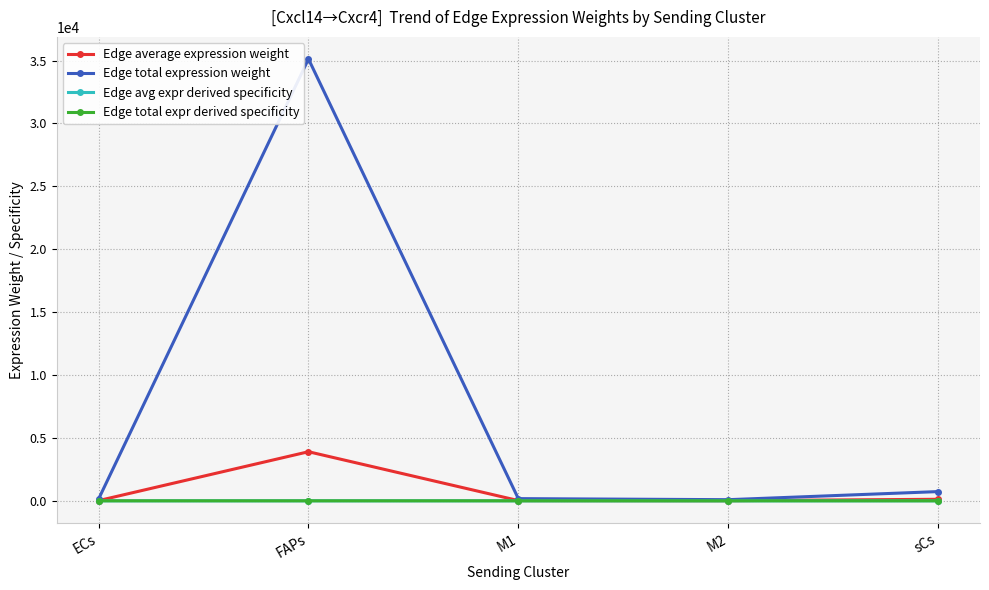

Which series has the largest range (max minus min)?

Edge total expression weight